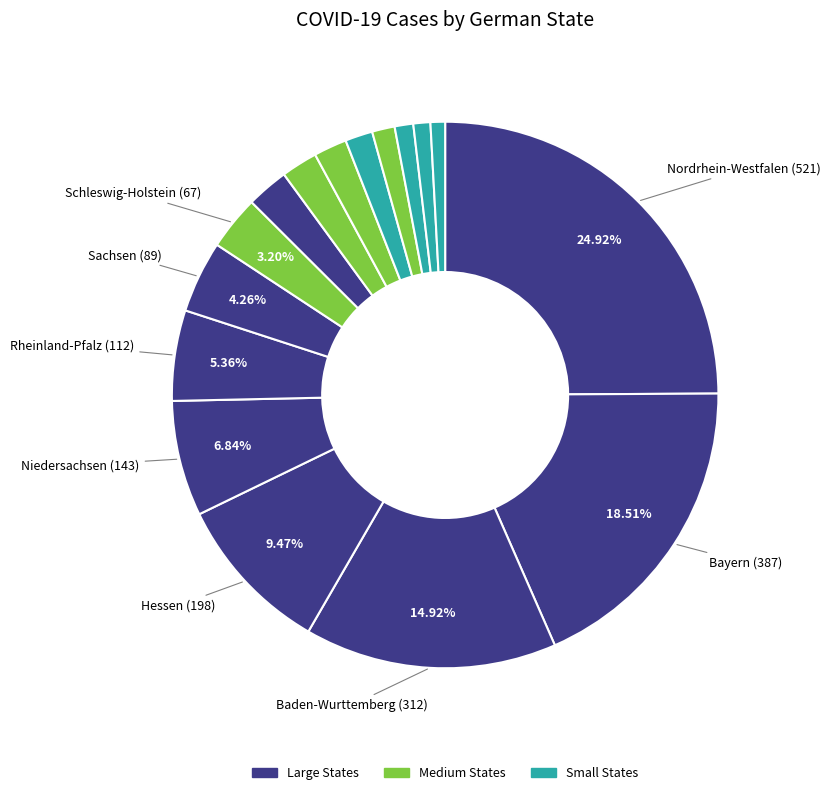

Count the number of slices in the pie.

16